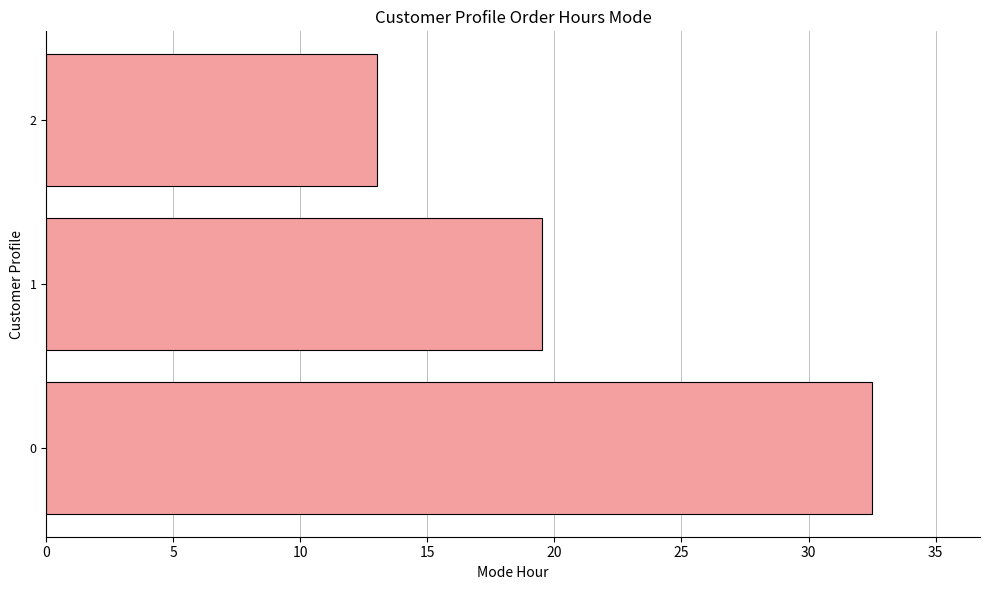

Which label corresponds to the smallest value in the chart?

2